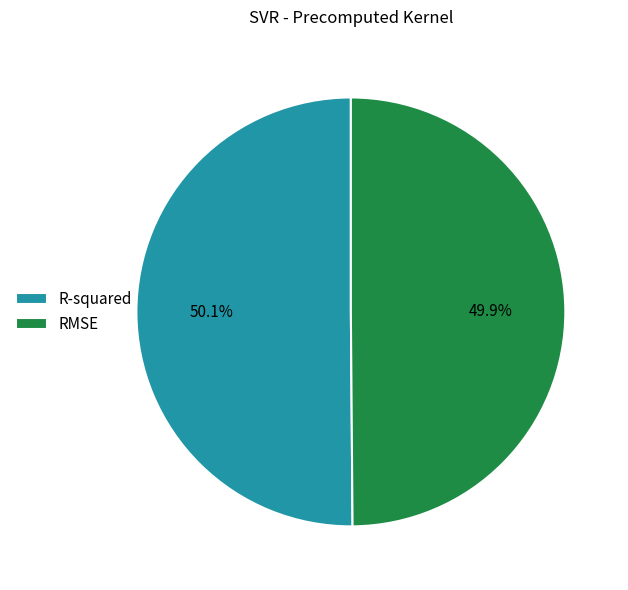

Is there any slice that represents more than half of the pie?

Yes